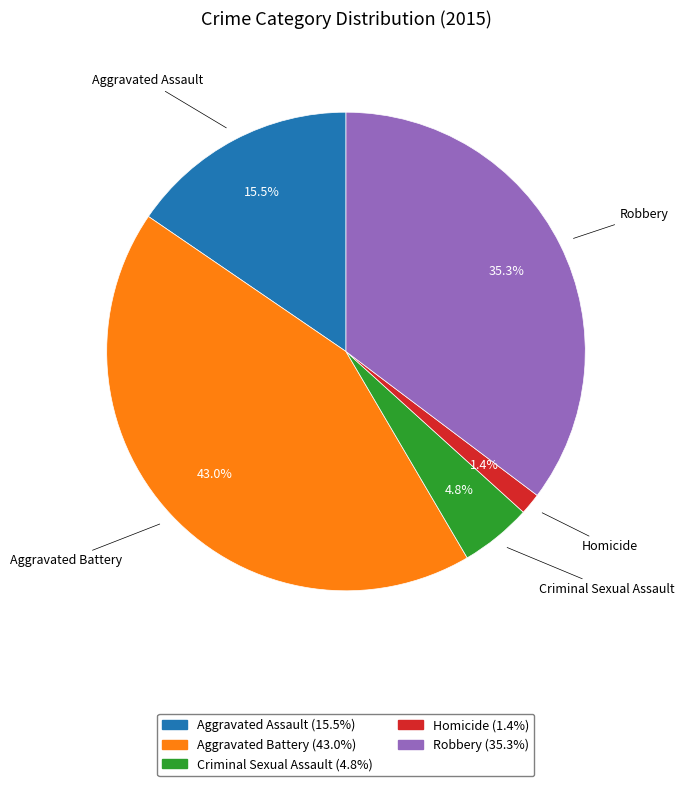

What percentage do Aggravated Battery and Homicide together represent?

44.4%